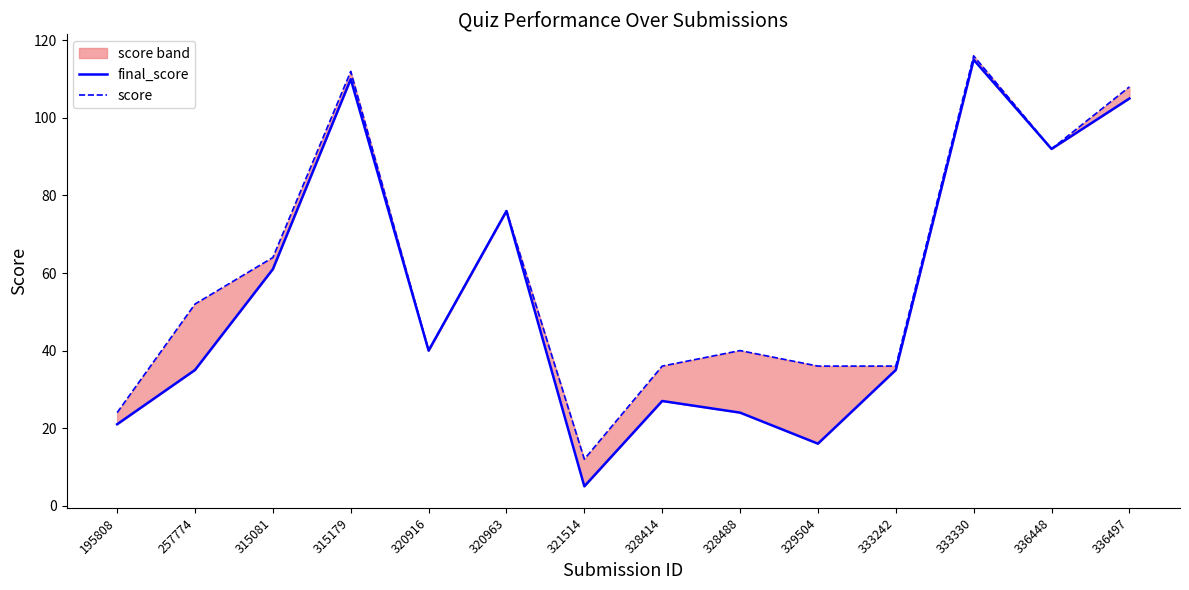

Is this an area chart (filled region under the line)?

No